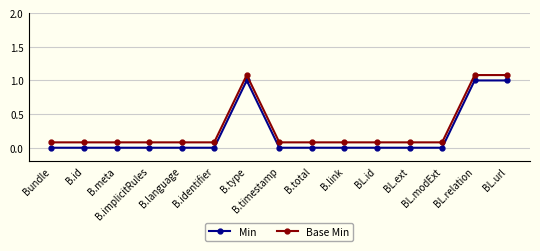

Is this an area chart (filled region under the line)?

No